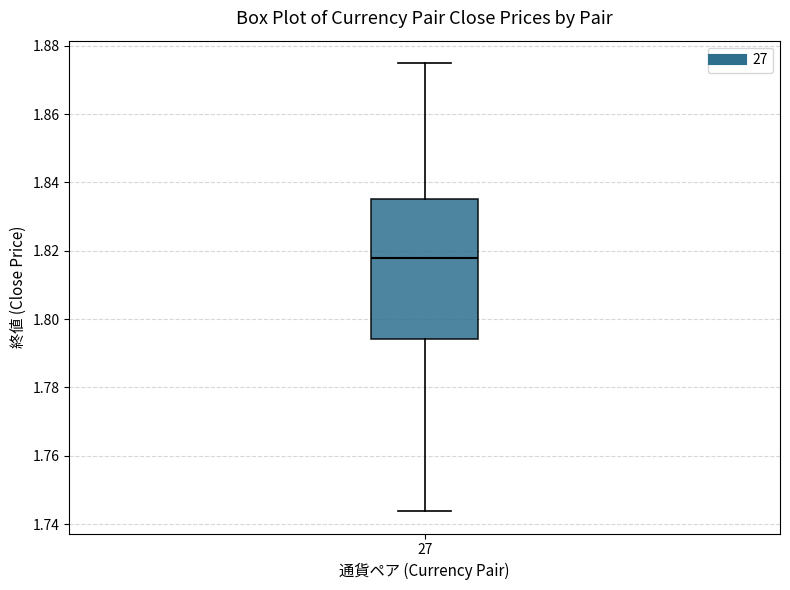

Read this box plot against the y-axis: the position of the median line, the range covered by the box, and the ends of both whiskers. The values are not printed on the chart, so give them approximately, as read against the axis.

median 1.818, box 1.794 to 1.836, whiskers 1.744 to 1.874